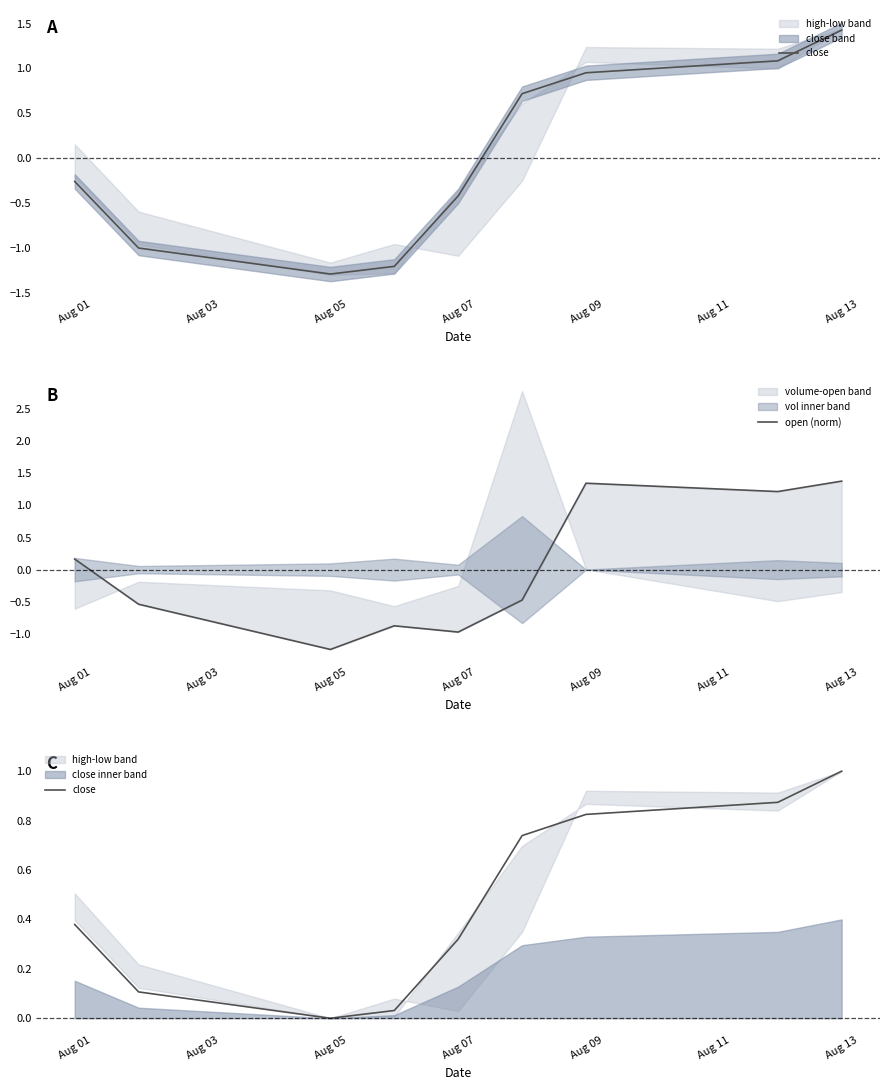

What is the highest value of the close series?

1.0